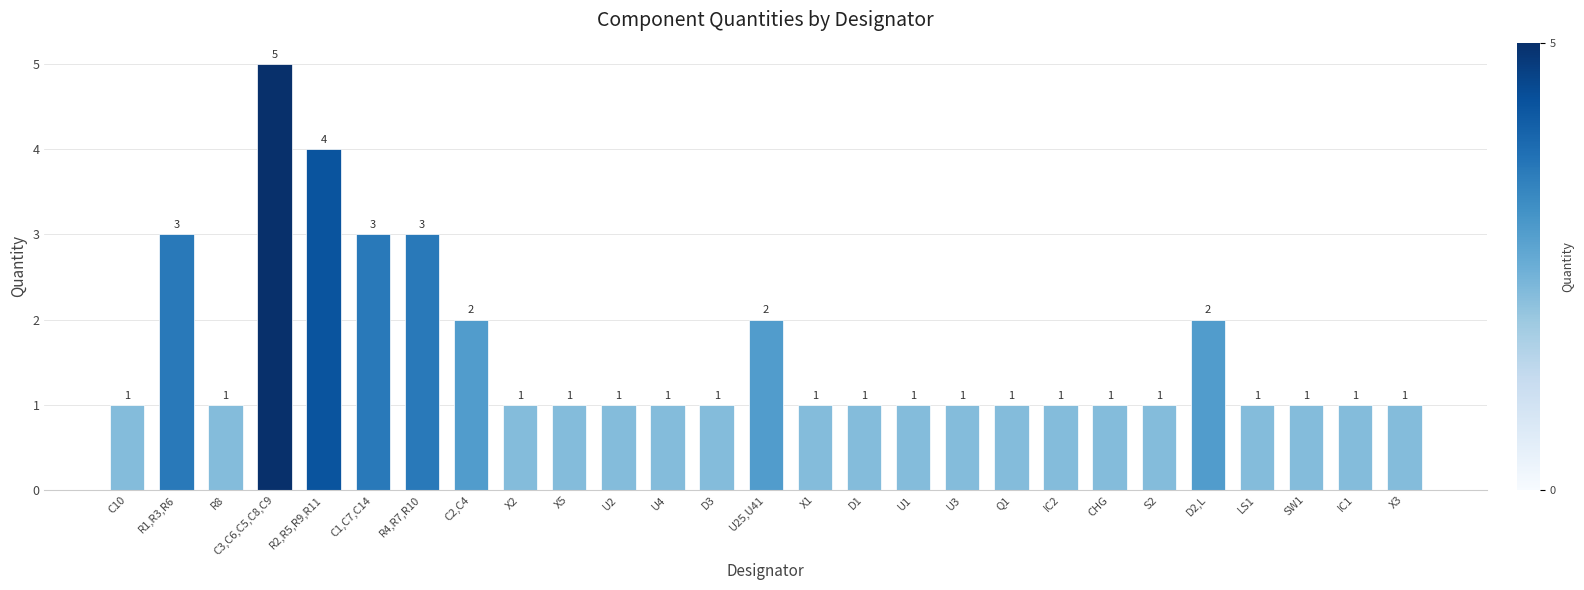

Which category has the highest value across all series?

C3,C6,C5,C8,C9